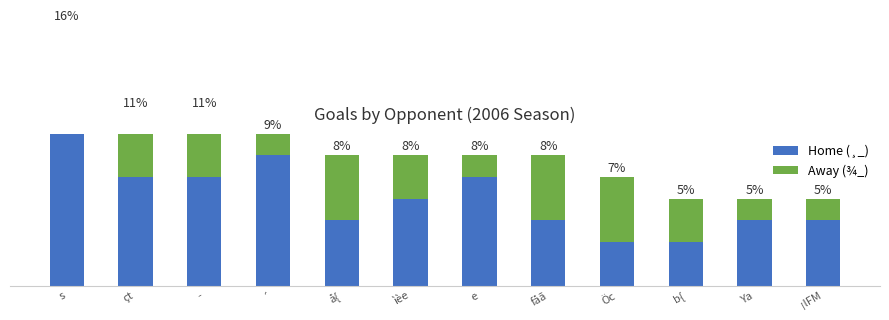

What is the label of the 3rd bar from the right?

b{